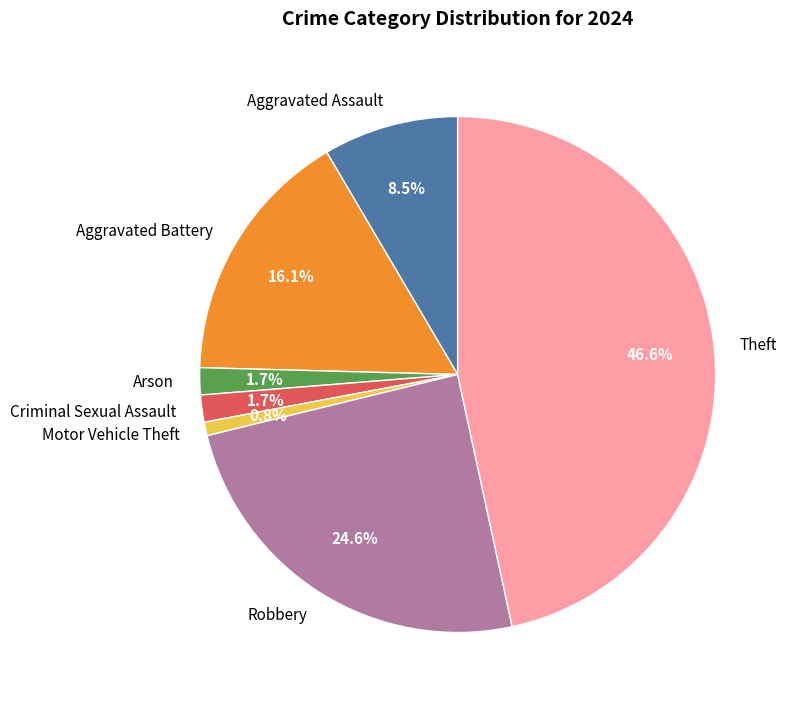

Is the sum of Arson and Theft greater than half?

No